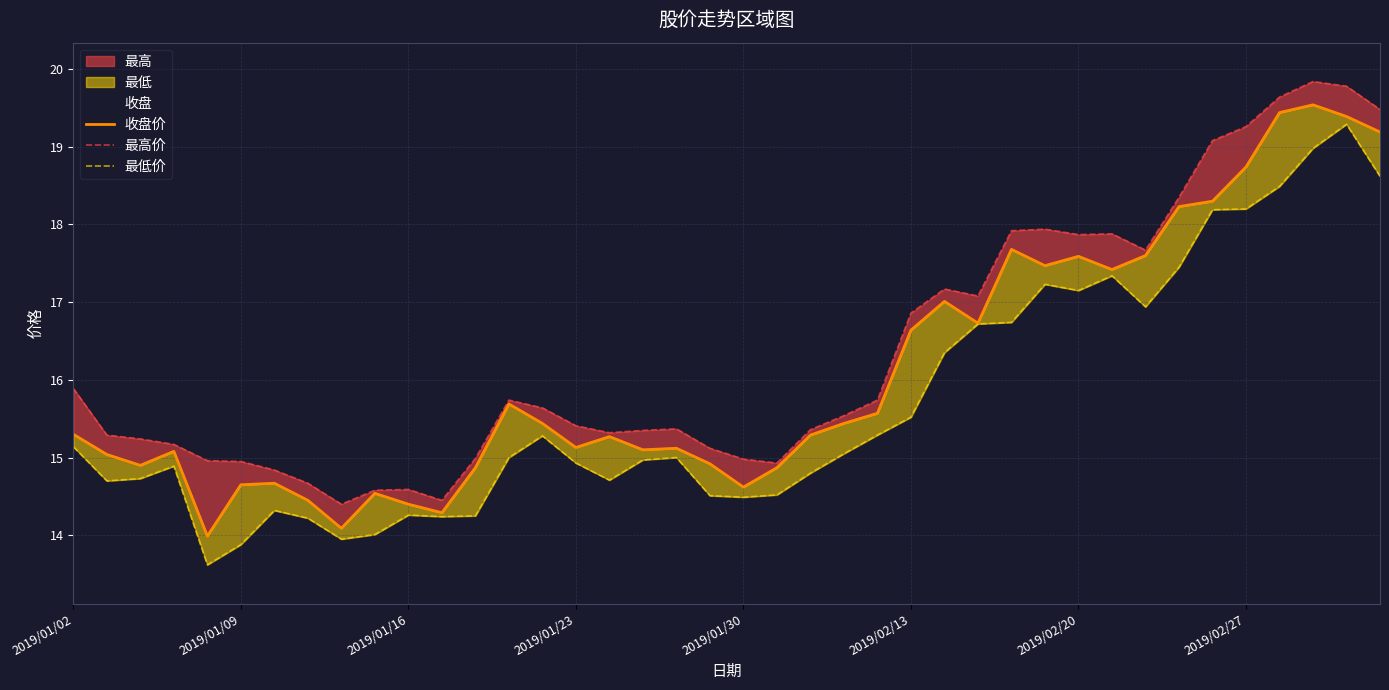

Does the chart display data point markers on the line(s)?

No